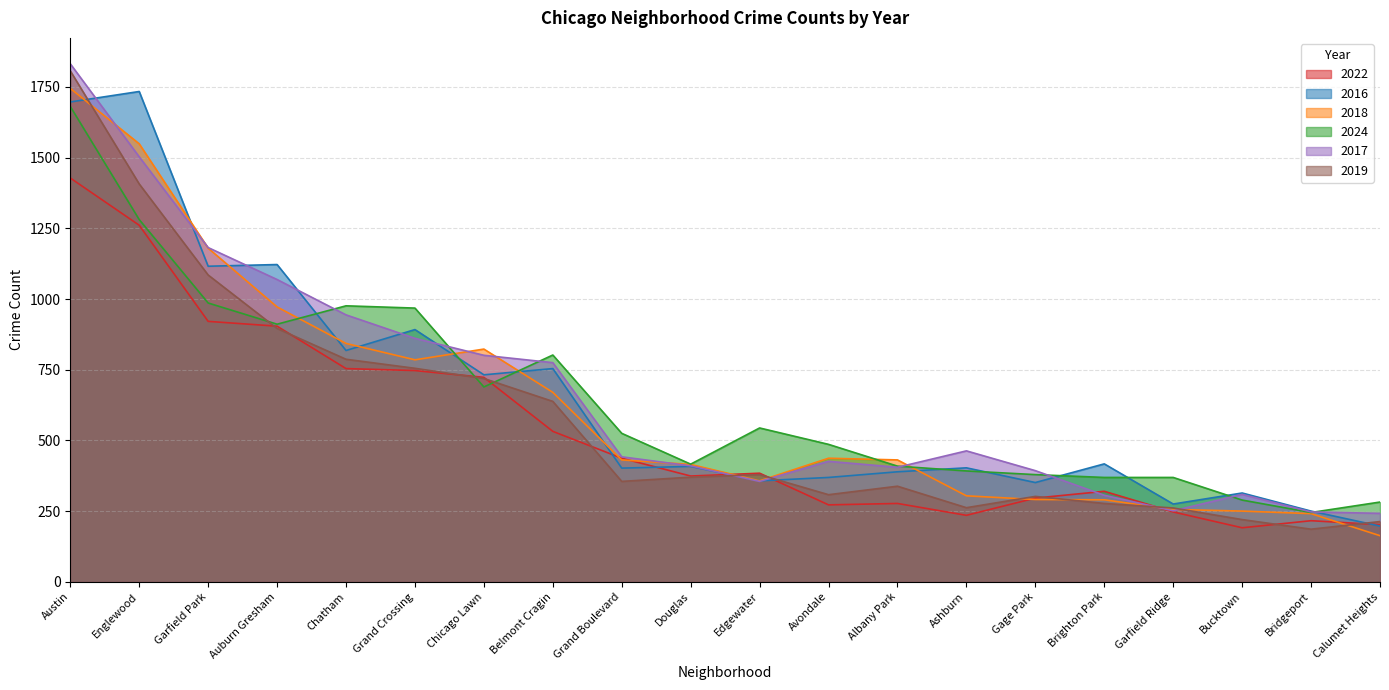

What is the difference between the highest and lowest values at Brighton Park?

140